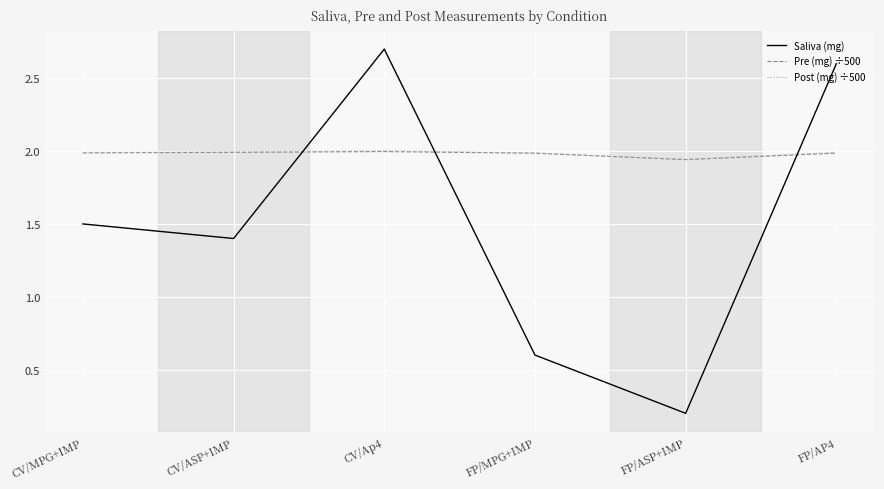

Where is Pre (mg) ÷500 nearest to the value 1?

FP/ASP+IMP